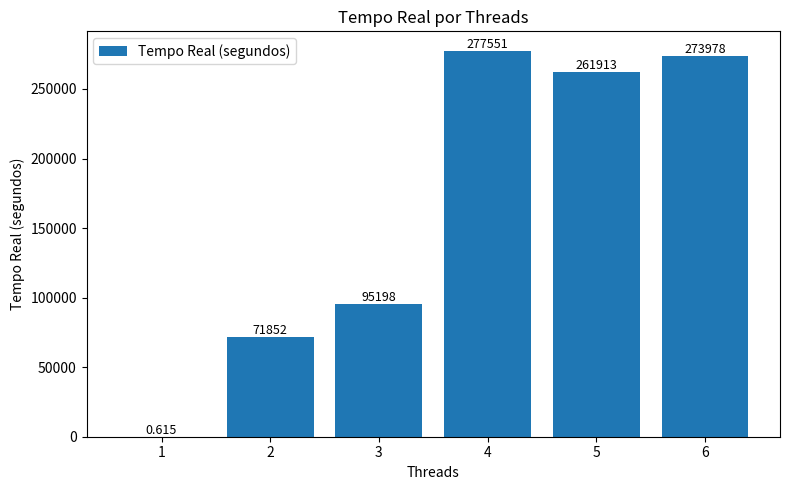

Reading right to left, extract all data points from this chart.

273978.0	261913.0	277551.0	95198.0	71852.0	0.6